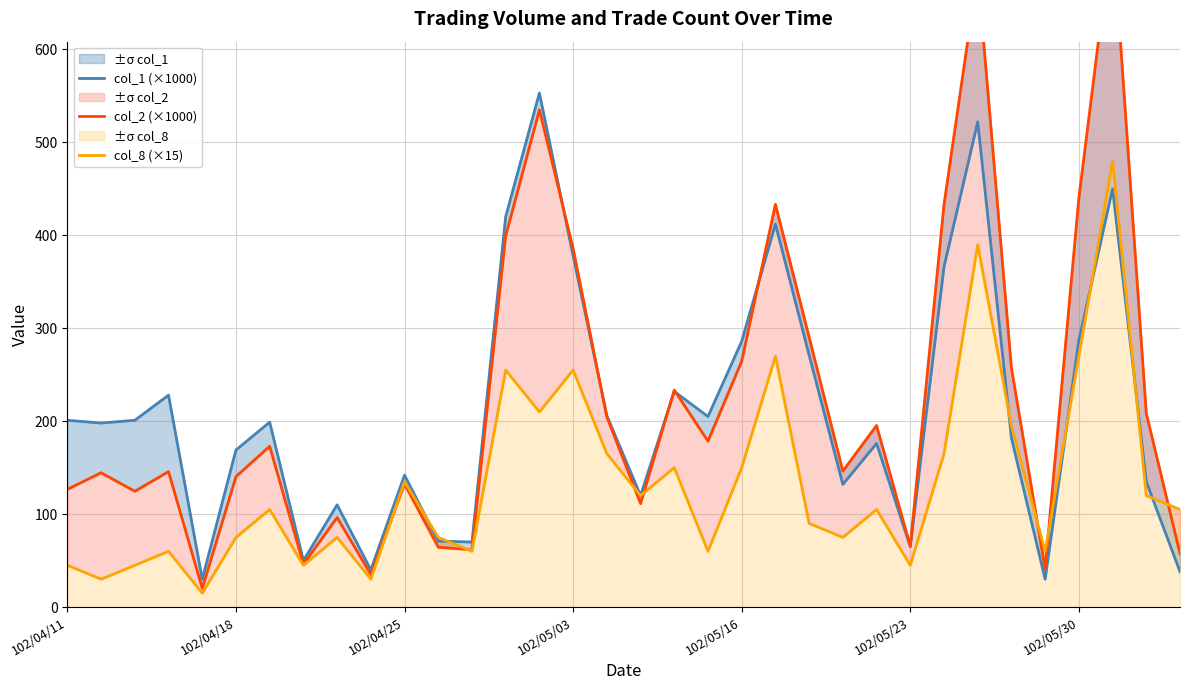

What is the difference between the second highest and second lowest values in the col_2 (×1000) series?

648.0